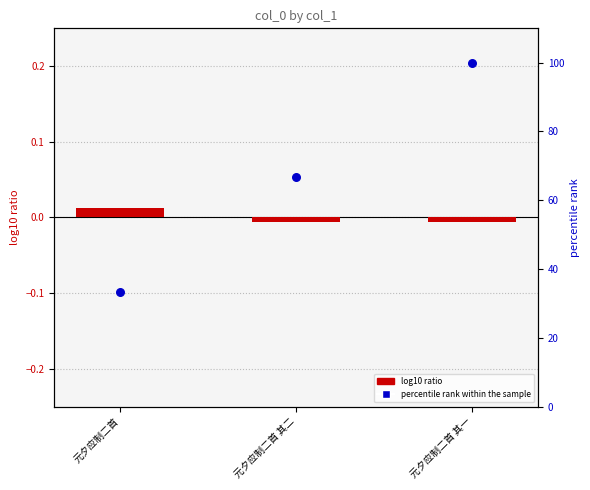

What are all the series names shown in the legend?

log10 ratio, percentile rank within the sample